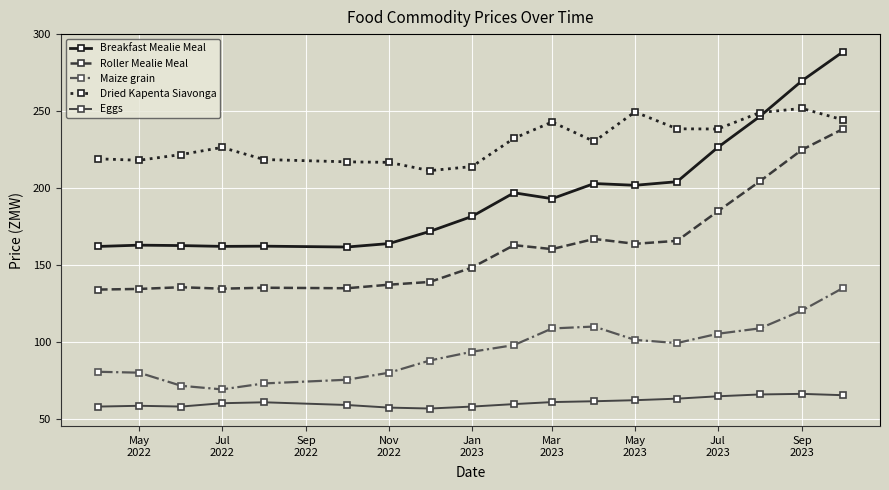

How many series are shown in this chart?

5